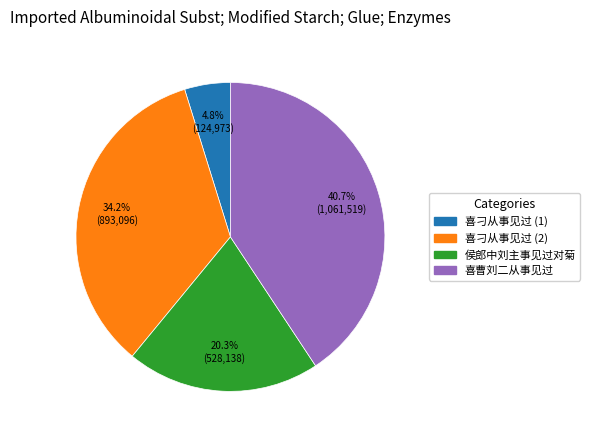

Is there a majority slice in this chart?

No